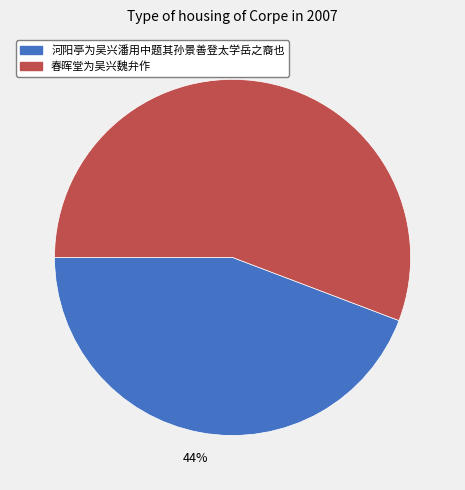

Count the number of slices in the pie.

2